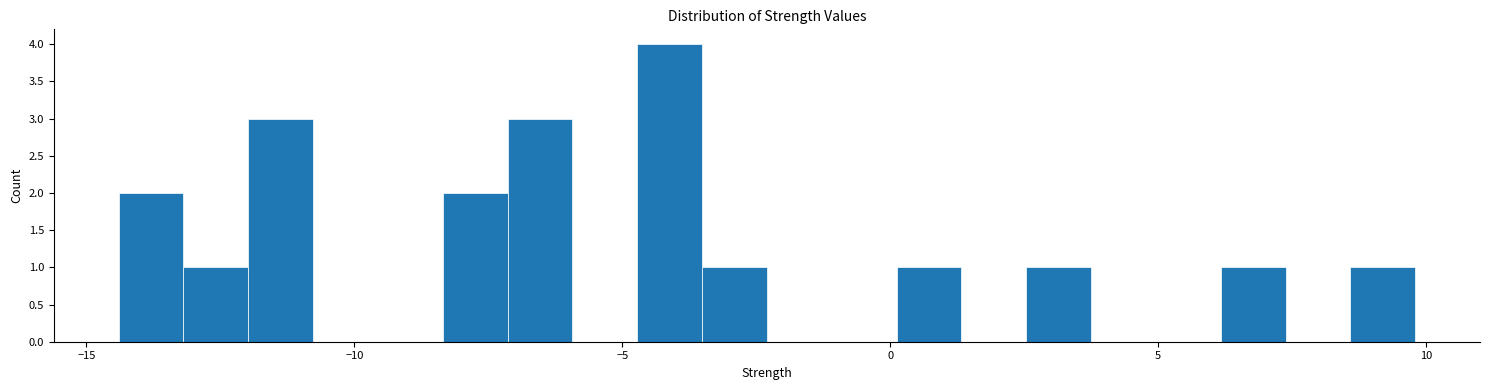

Read against the x-axis, roughly where is the centre of the tallest bar?

-4.0